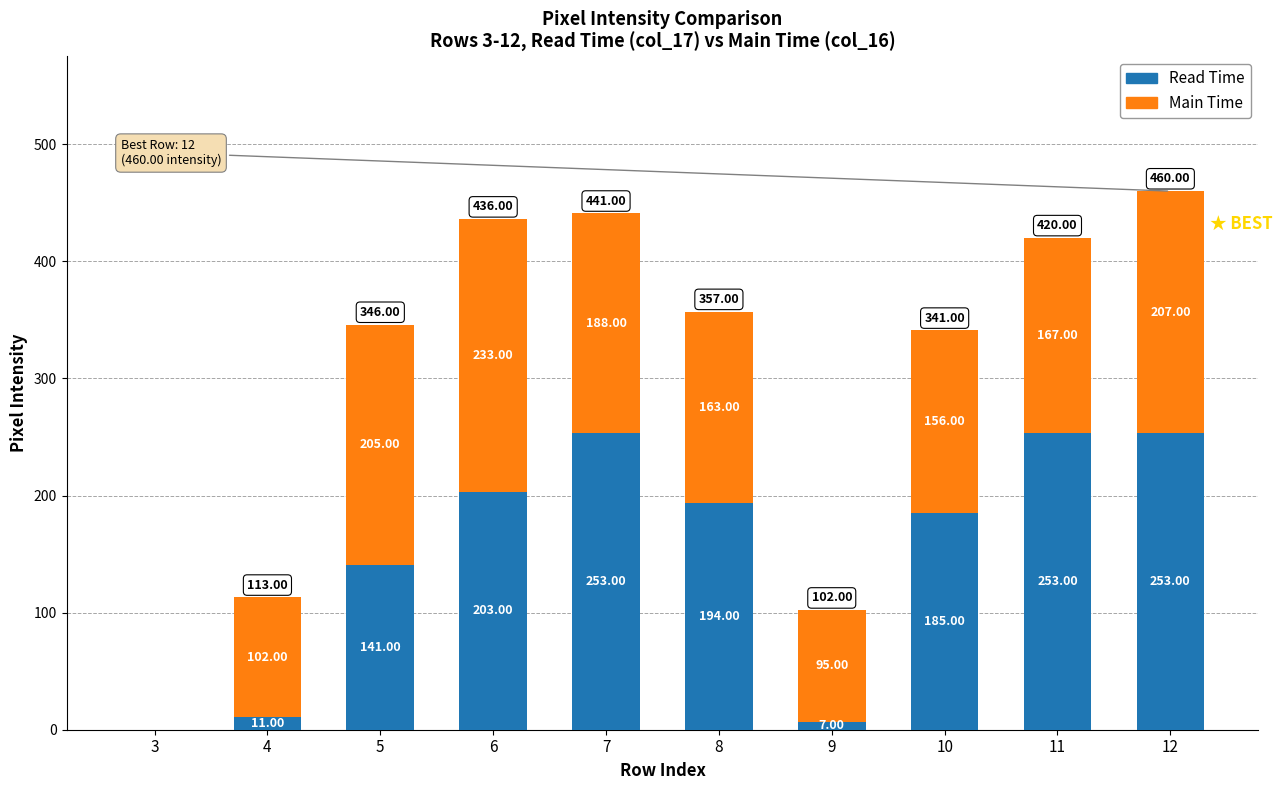

At which category is the sum across all series the highest?

12